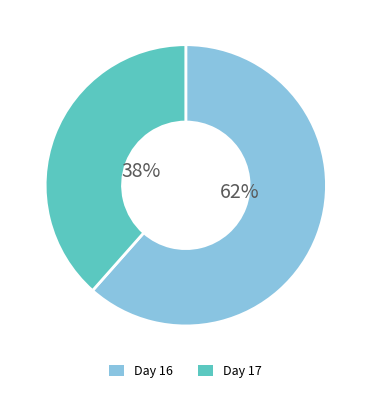

To the nearest percent, what is the average slice percentage?

50%